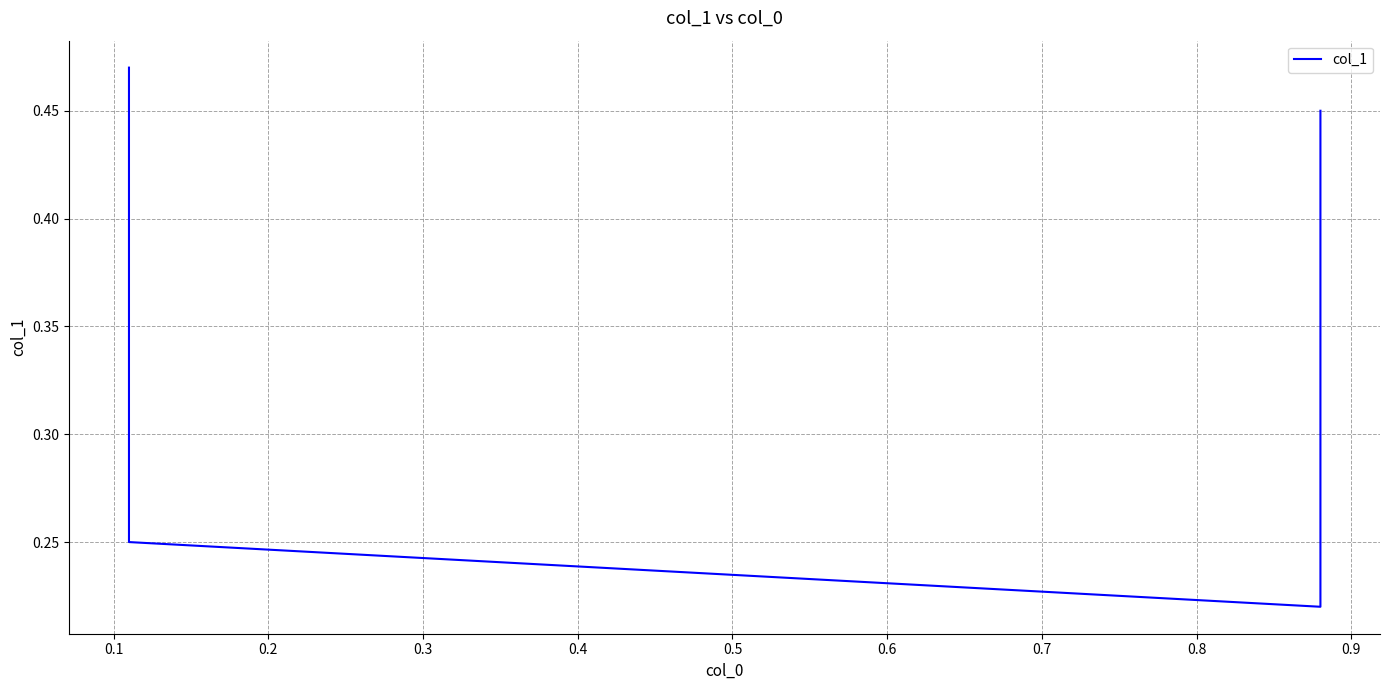

What is the value of the 4th point from the left?

0.5